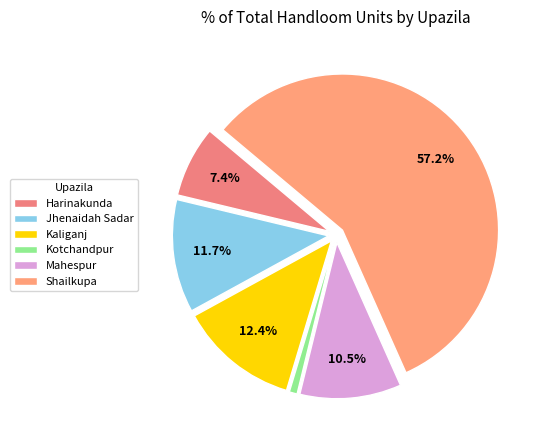

Which slice is the largest?

Shailkupa